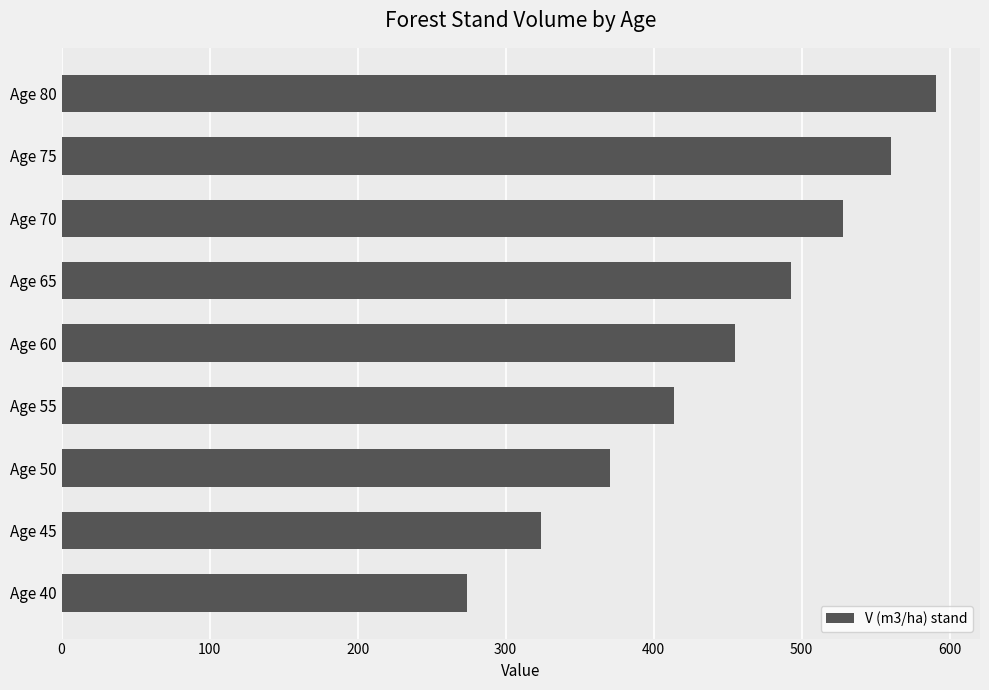

What is the smallest value displayed?

274.0